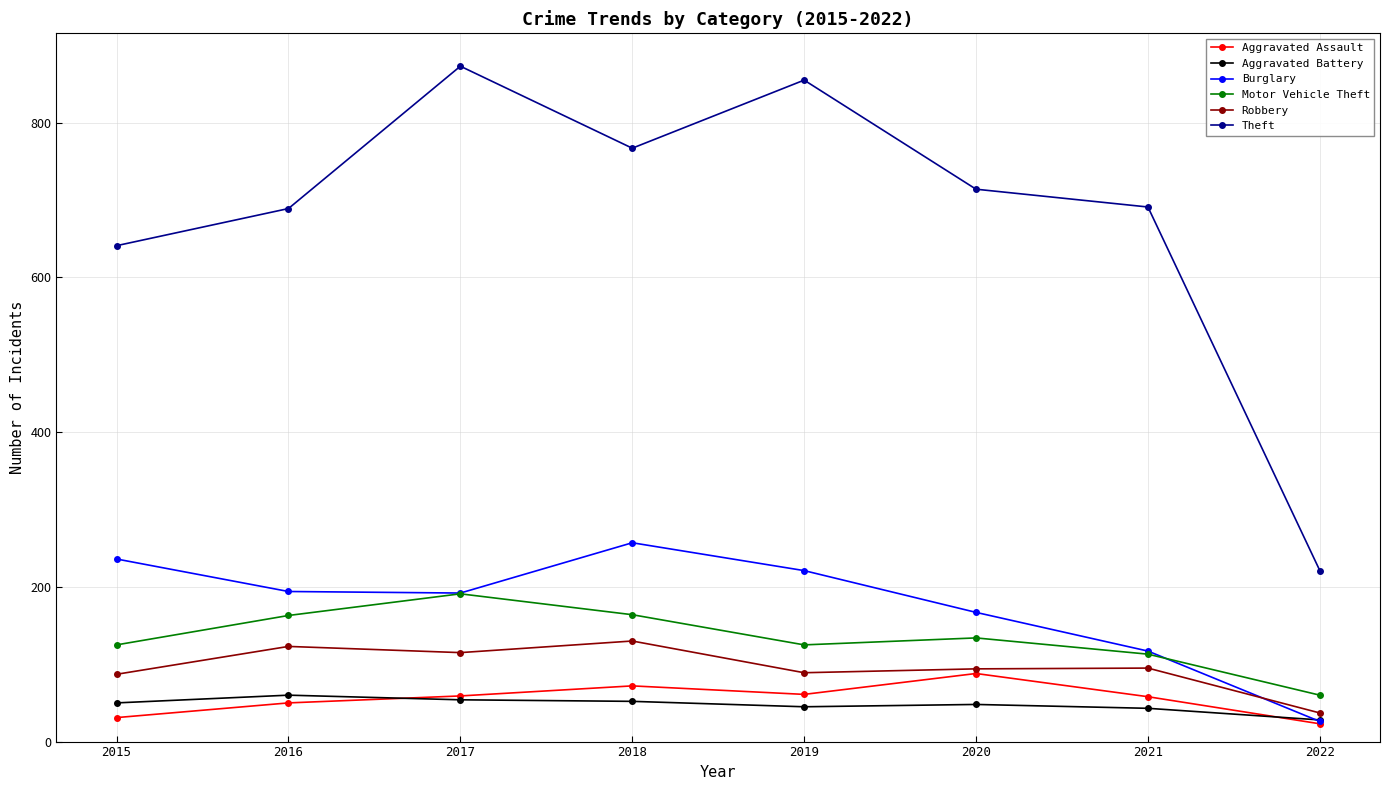

True or false: Aggravated Assault and Theft cross at least once.

False